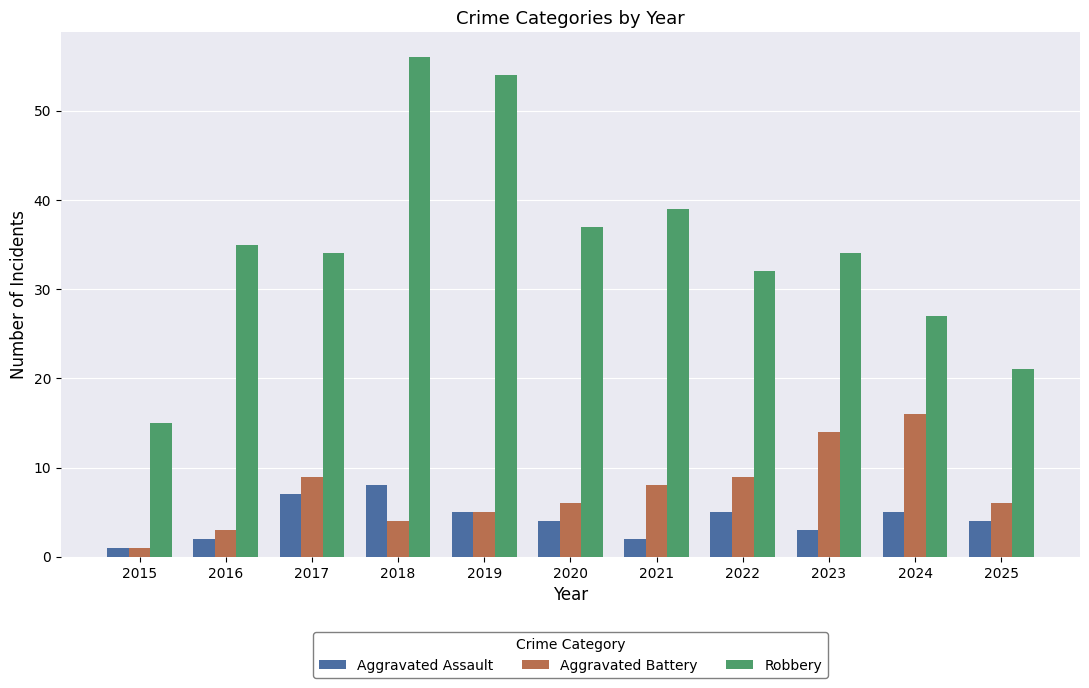

What are all the series names shown in the legend?

Aggravated Assault, Aggravated Battery, Robbery